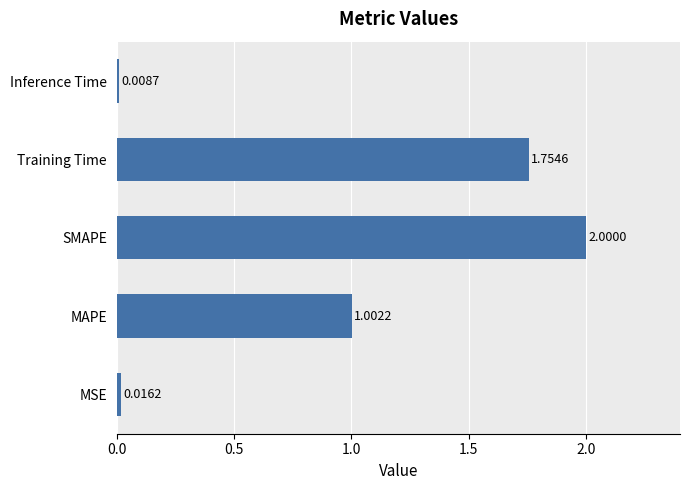

Which has a higher value, Training Time or MSE?

Training Time